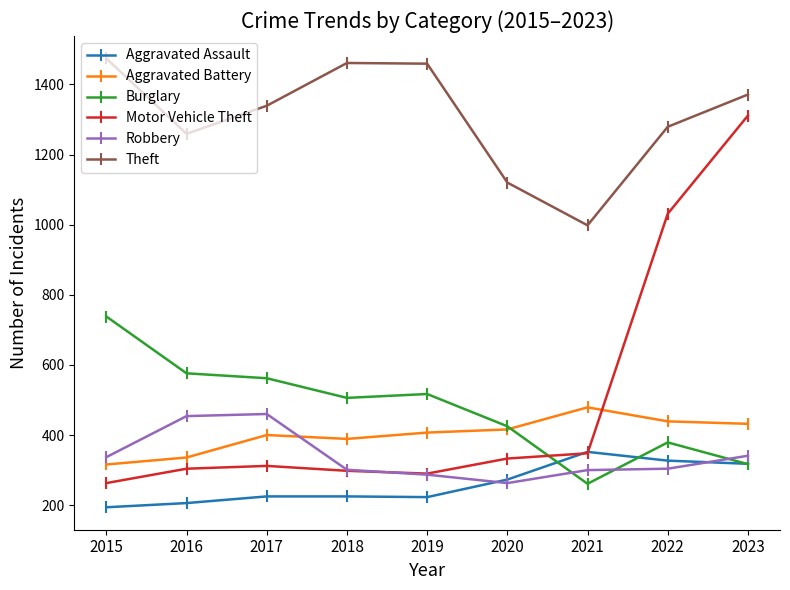

What is the difference between the maximum and minimum values in the Robbery series?

197